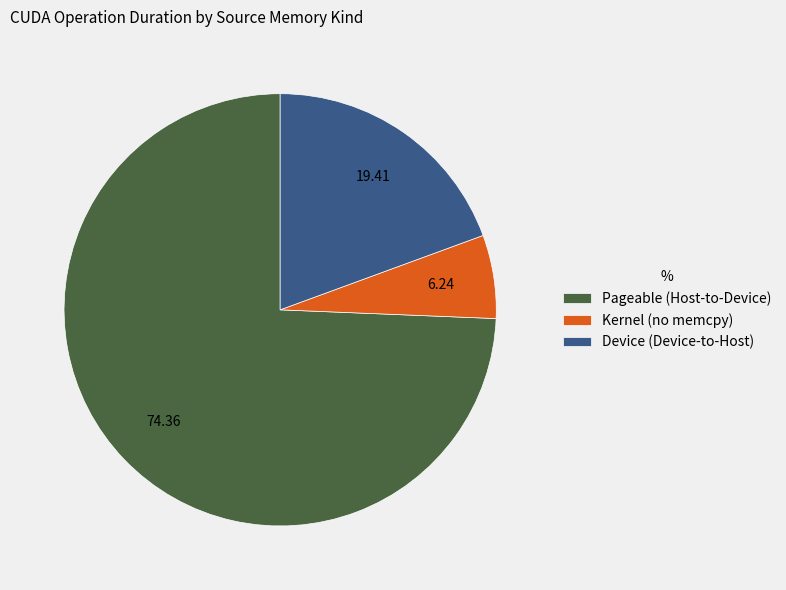

Rank the categories by value from highest to lowest.

Pageable (Host-to-Device), Device (Device-to-Host), Kernel (no memcpy)